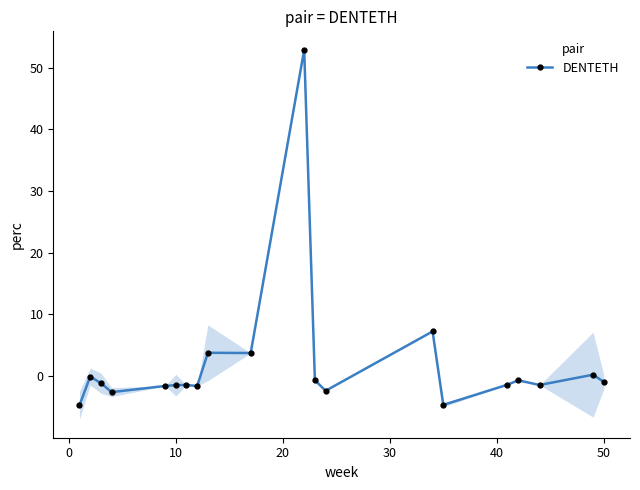

What is the highest value of the DENTETH series?

52.9